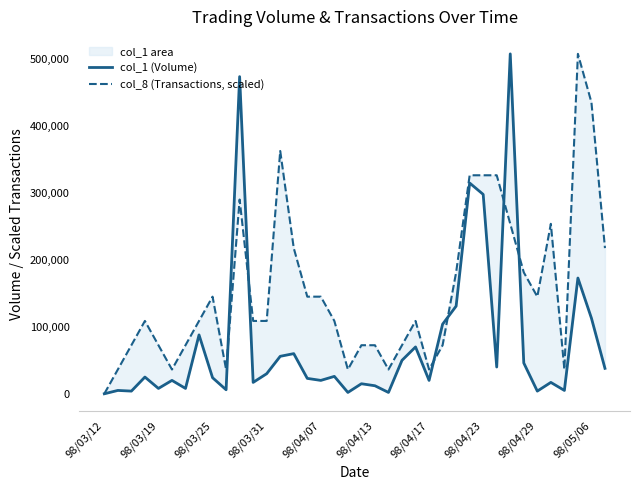

True or false: col_1 (Volume) has a value of 50000.0 at 22.

True